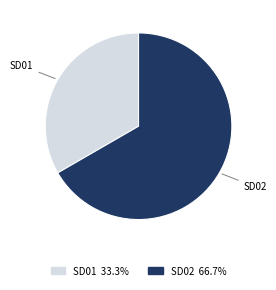

What is the majority slice?

SD02